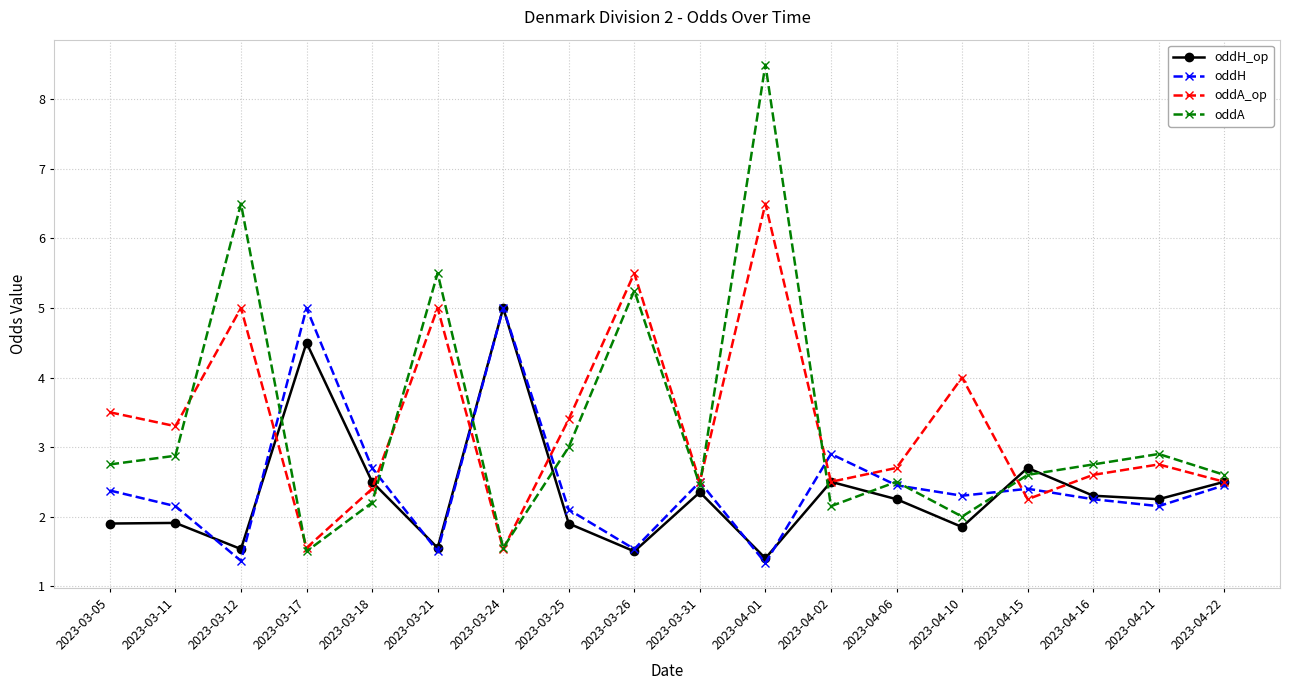

How many series are shown in this chart?

4